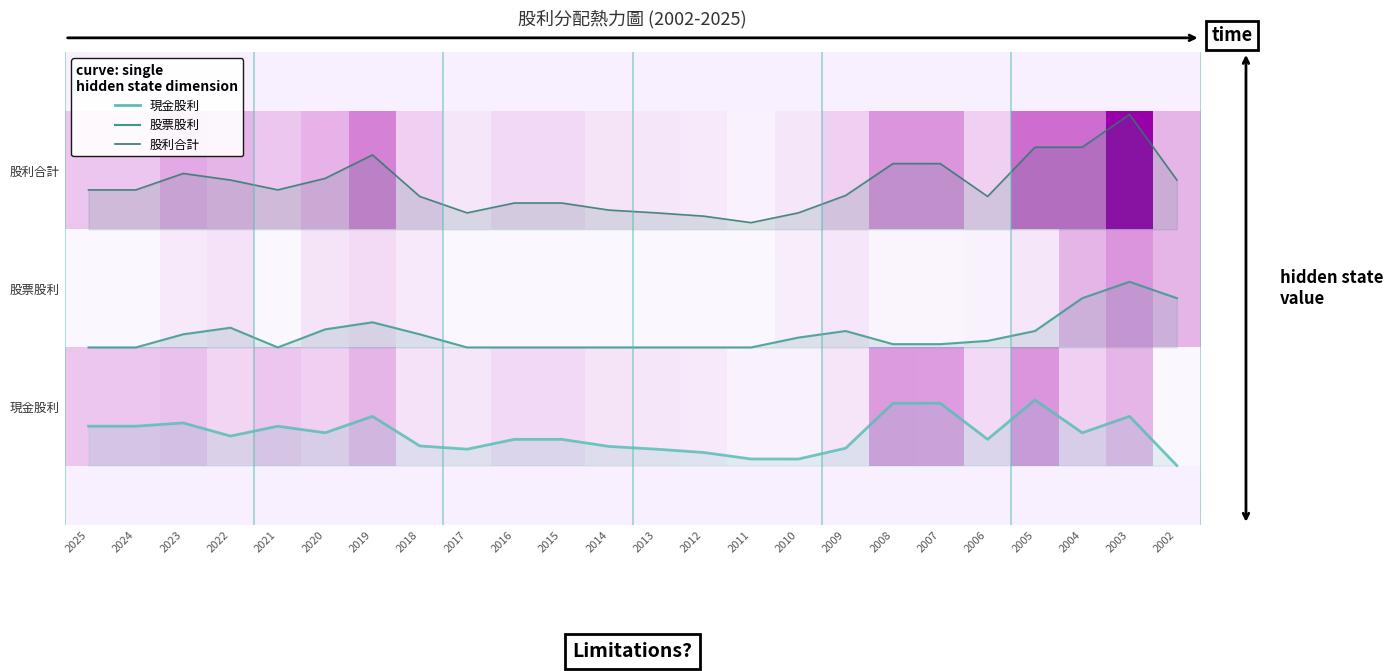

Is it true that 股利合計 equals 2.2 at 2014?

True